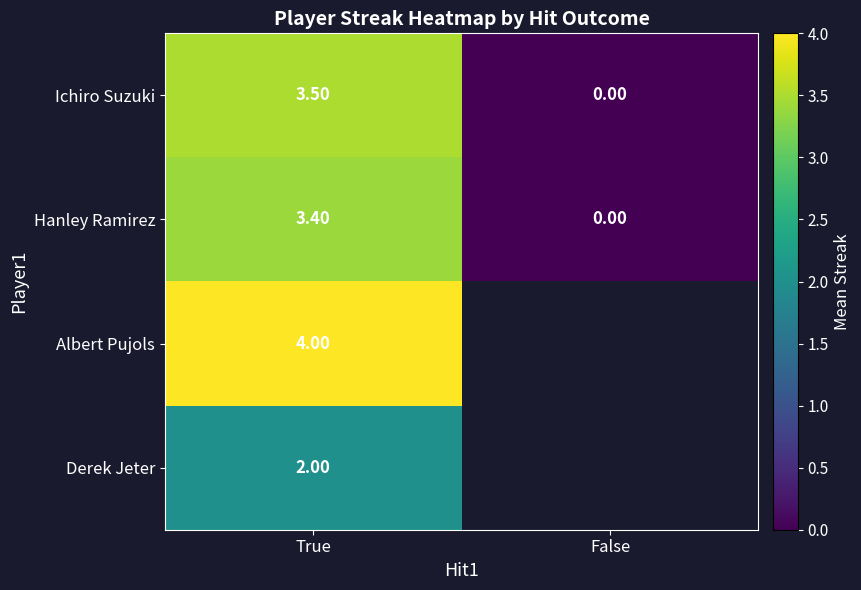

Is the value of Ichiro Suzuki at True greater than the value of Hanley Ramirez at False?

Yes